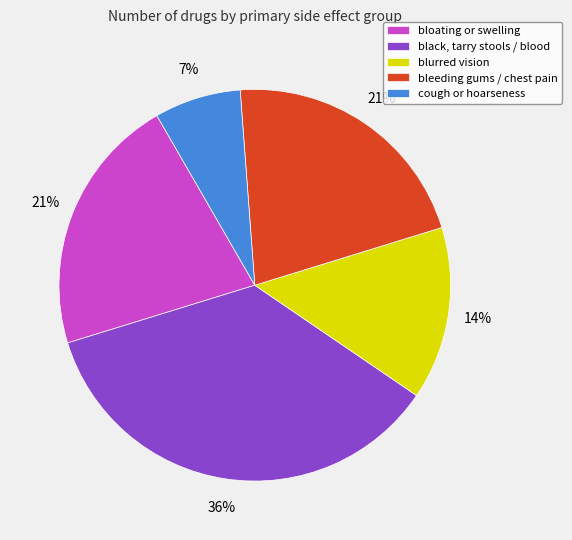

Is there a majority slice in this chart?

No